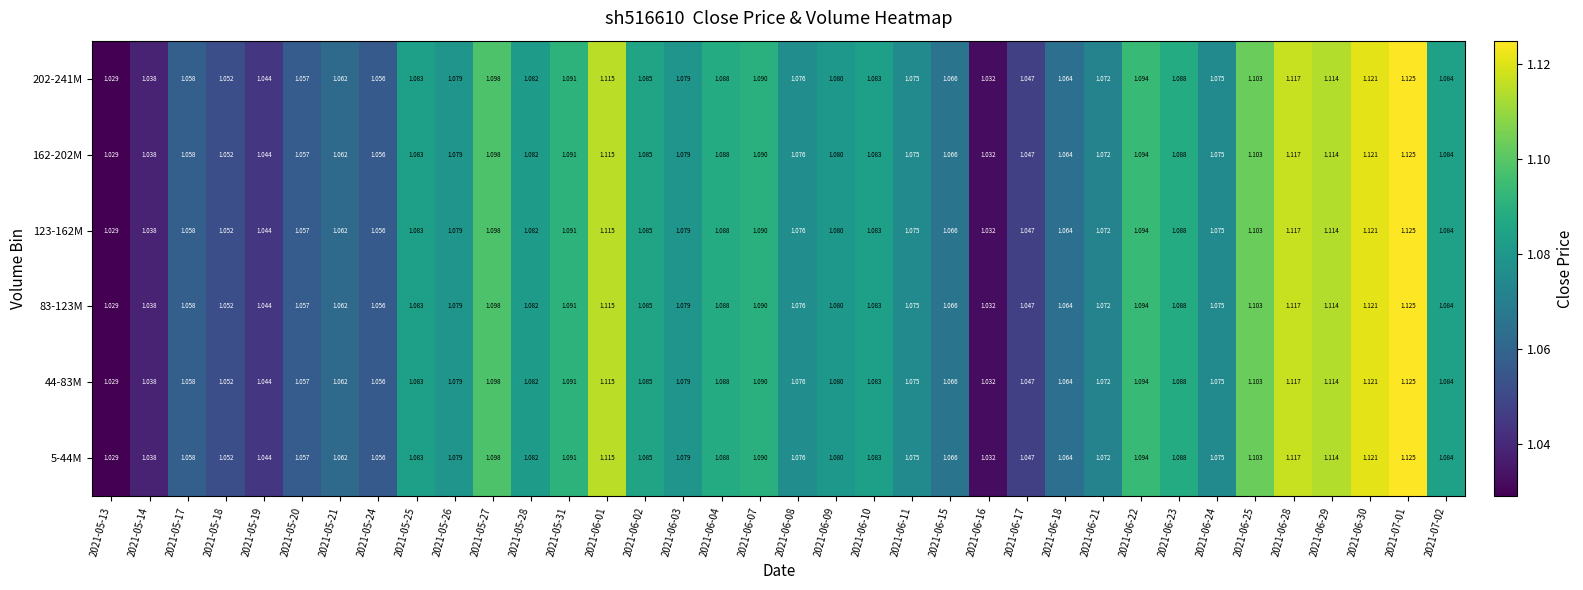

Reading right to left, extract all data points from this chart.

5-44M: 2021-07-02=1.1	2021-07-01=1.1	2021-06-30=1.1	2021-06-29=1.1	2021-06-28=1.1	2021-06-25=1.1	2021-06-24=1.1	2021-06-23=1.1	2021-06-22=1.1	2021-06-21=1.1	2021-06-18=1.1	2021-06-17=1.0	2021-06-16=1.0	2021-06-15=1.1	2021-06-11=1.1	2021-06-10=1.1	2021-06-09=1.1	2021-06-08=1.1	2021-06-07=1.1	2021-06-04=1.1	2021-06-03=1.1	2021-06-02=1.1	2021-06-01=1.1	2021-05-31=1.1	2021-05-28=1.1	2021-05-27=1.1	2021-05-26=1.1	2021-05-25=1.1	2021-05-24=1.1	2021-05-21=1.1	2021-05-20=1.1	2021-05-19=1.0	2021-05-18=1.1	2021-05-17=1.1	2021-05-14=1.0	2021-05-13=1.0
44-83M: 2021-07-02=1.1	2021-07-01=1.1	2021-06-30=1.1	2021-06-29=1.1	2021-06-28=1.1	2021-06-25=1.1	2021-06-24=1.1	2021-06-23=1.1	2021-06-22=1.1	2021-06-21=1.1	2021-06-18=1.1	2021-06-17=1.0	2021-06-16=1.0	2021-06-15=1.1	2021-06-11=1.1	2021-06-10=1.1	2021-06-09=1.1	2021-06-08=1.1	2021-06-07=1.1	2021-06-04=1.1	2021-06-03=1.1	2021-06-02=1.1	2021-06-01=1.1	2021-05-31=1.1	2021-05-28=1.1	2021-05-27=1.1	2021-05-26=1.1	2021-05-25=1.1	2021-05-24=1.1	2021-05-21=1.1	2021-05-20=1.1	2021-05-19=1.0	2021-05-18=1.1	2021-05-17=1.1	2021-05-14=1.0	2021-05-13=1.0
83-123M: 2021-07-02=1.1	2021-07-01=1.1	2021-06-30=1.1	2021-06-29=1.1	2021-06-28=1.1	2021-06-25=1.1	2021-06-24=1.1	2021-06-23=1.1	2021-06-22=1.1	2021-06-21=1.1	2021-06-18=1.1	2021-06-17=1.0	2021-06-16=1.0	2021-06-15=1.1	2021-06-11=1.1	2021-06-10=1.1	2021-06-09=1.1	2021-06-08=1.1	2021-06-07=1.1	2021-06-04=1.1	2021-06-03=1.1	2021-06-02=1.1	2021-06-01=1.1	2021-05-31=1.1	2021-05-28=1.1	2021-05-27=1.1	2021-05-26=1.1	2021-05-25=1.1	2021-05-24=1.1	2021-05-21=1.1	2021-05-20=1.1	2021-05-19=1.0	2021-05-18=1.1	2021-05-17=1.1	2021-05-14=1.0	2021-05-13=1.0
123-162M: 2021-07-02=1.1	2021-07-01=1.1	2021-06-30=1.1	2021-06-29=1.1	2021-06-28=1.1	2021-06-25=1.1	2021-06-24=1.1	2021-06-23=1.1	2021-06-22=1.1	2021-06-21=1.1	2021-06-18=1.1	2021-06-17=1.0	2021-06-16=1.0	2021-06-15=1.1	2021-06-11=1.1	2021-06-10=1.1	2021-06-09=1.1	2021-06-08=1.1	2021-06-07=1.1	2021-06-04=1.1	2021-06-03=1.1	2021-06-02=1.1	2021-06-01=1.1	2021-05-31=1.1	2021-05-28=1.1	2021-05-27=1.1	2021-05-26=1.1	2021-05-25=1.1	2021-05-24=1.1	2021-05-21=1.1	2021-05-20=1.1	2021-05-19=1.0	2021-05-18=1.1	2021-05-17=1.1	2021-05-14=1.0	2021-05-13=1.0
162-202M: 2021-07-02=1.1	2021-07-01=1.1	2021-06-30=1.1	2021-06-29=1.1	2021-06-28=1.1	2021-06-25=1.1	2021-06-24=1.1	2021-06-23=1.1	2021-06-22=1.1	2021-06-21=1.1	2021-06-18=1.1	2021-06-17=1.0	2021-06-16=1.0	2021-06-15=1.1	2021-06-11=1.1	2021-06-10=1.1	2021-06-09=1.1	2021-06-08=1.1	2021-06-07=1.1	2021-06-04=1.1	2021-06-03=1.1	2021-06-02=1.1	2021-06-01=1.1	2021-05-31=1.1	2021-05-28=1.1	2021-05-27=1.1	2021-05-26=1.1	2021-05-25=1.1	2021-05-24=1.1	2021-05-21=1.1	2021-05-20=1.1	2021-05-19=1.0	2021-05-18=1.1	2021-05-17=1.1	2021-05-14=1.0	2021-05-13=1.0
202-241M: 2021-07-02=1.1	2021-07-01=1.1	2021-06-30=1.1	2021-06-29=1.1	2021-06-28=1.1	2021-06-25=1.1	2021-06-24=1.1	2021-06-23=1.1	2021-06-22=1.1	2021-06-21=1.1	2021-06-18=1.1	2021-06-17=1.0	2021-06-16=1.0	2021-06-15=1.1	2021-06-11=1.1	2021-06-10=1.1	2021-06-09=1.1	2021-06-08=1.1	2021-06-07=1.1	2021-06-04=1.1	2021-06-03=1.1	2021-06-02=1.1	2021-06-01=1.1	2021-05-31=1.1	2021-05-28=1.1	2021-05-27=1.1	2021-05-26=1.1	2021-05-25=1.1	2021-05-24=1.1	2021-05-21=1.1	2021-05-20=1.1	2021-05-19=1.0	2021-05-18=1.1	2021-05-17=1.1	2021-05-14=1.0	2021-05-13=1.0